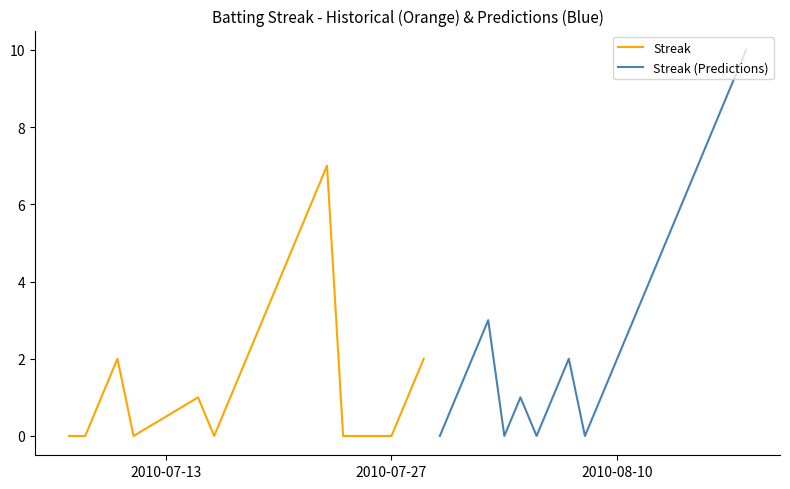

What is the highest value of the Streak series?

7